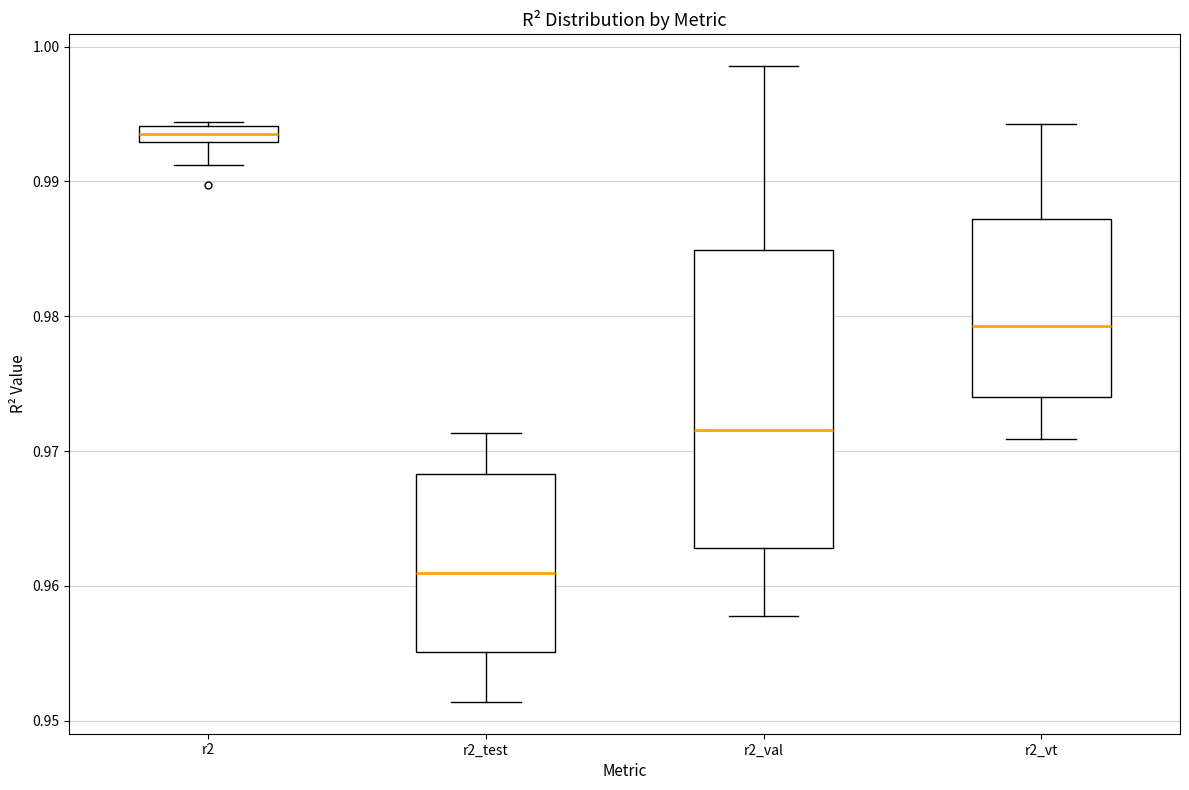

Where is the upper edge of the box for r2_test on the y-axis? The values are not printed on the chart, so give them approximately, as read against the axis.

0.968